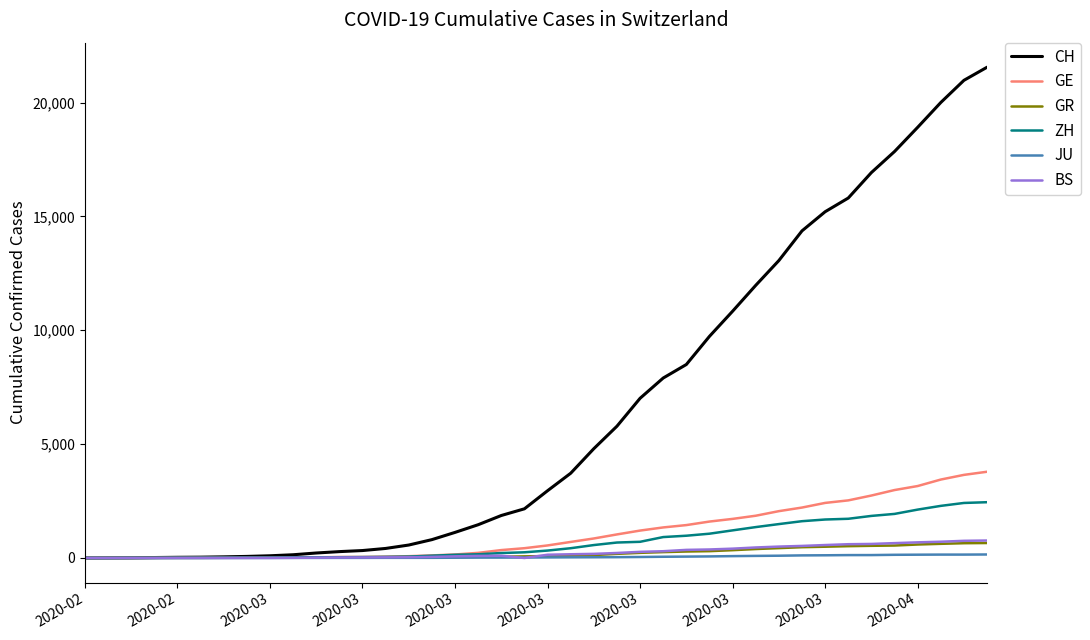

Which series has the largest total across all categories?

CH